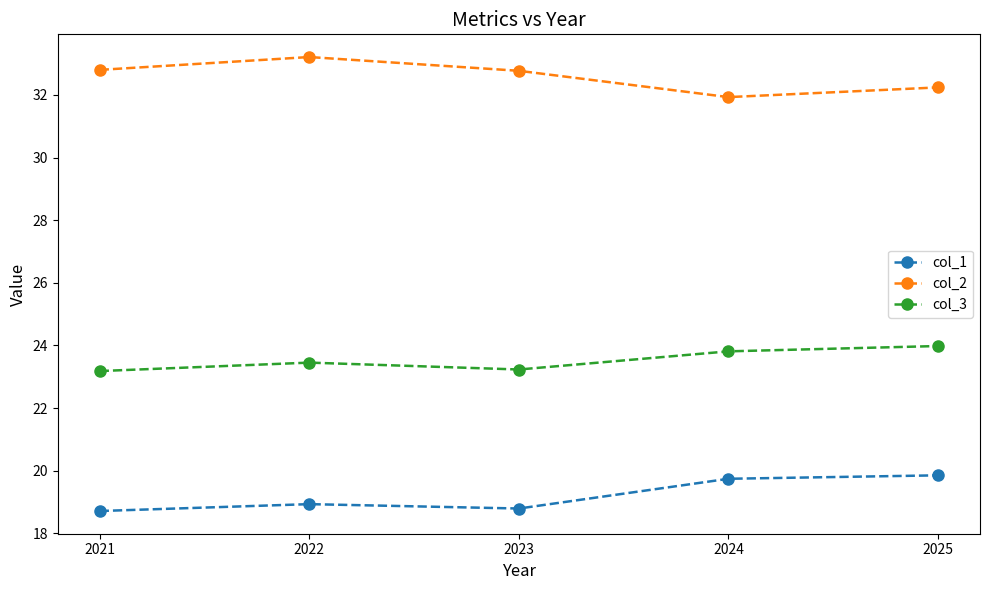

Is it true that col_3 equals 35.0 at 2023?

False